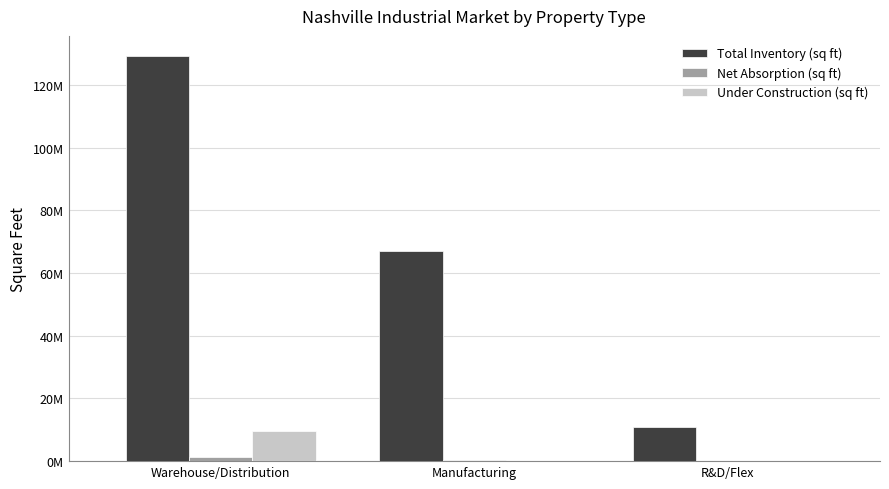

Reading right to left, transcribe all the data shown in this chart.

Total Inventory (sq ft): R&D/Flex=11042397	Manufacturing=66937134	Warehouse/Distribution=129163079
Net Absorption (sq ft): R&D/Flex=16352	Manufacturing=209994	Warehouse/Distribution=1200124
Under Construction (sq ft): R&D/Flex=0	Manufacturing=0	Warehouse/Distribution=9486936